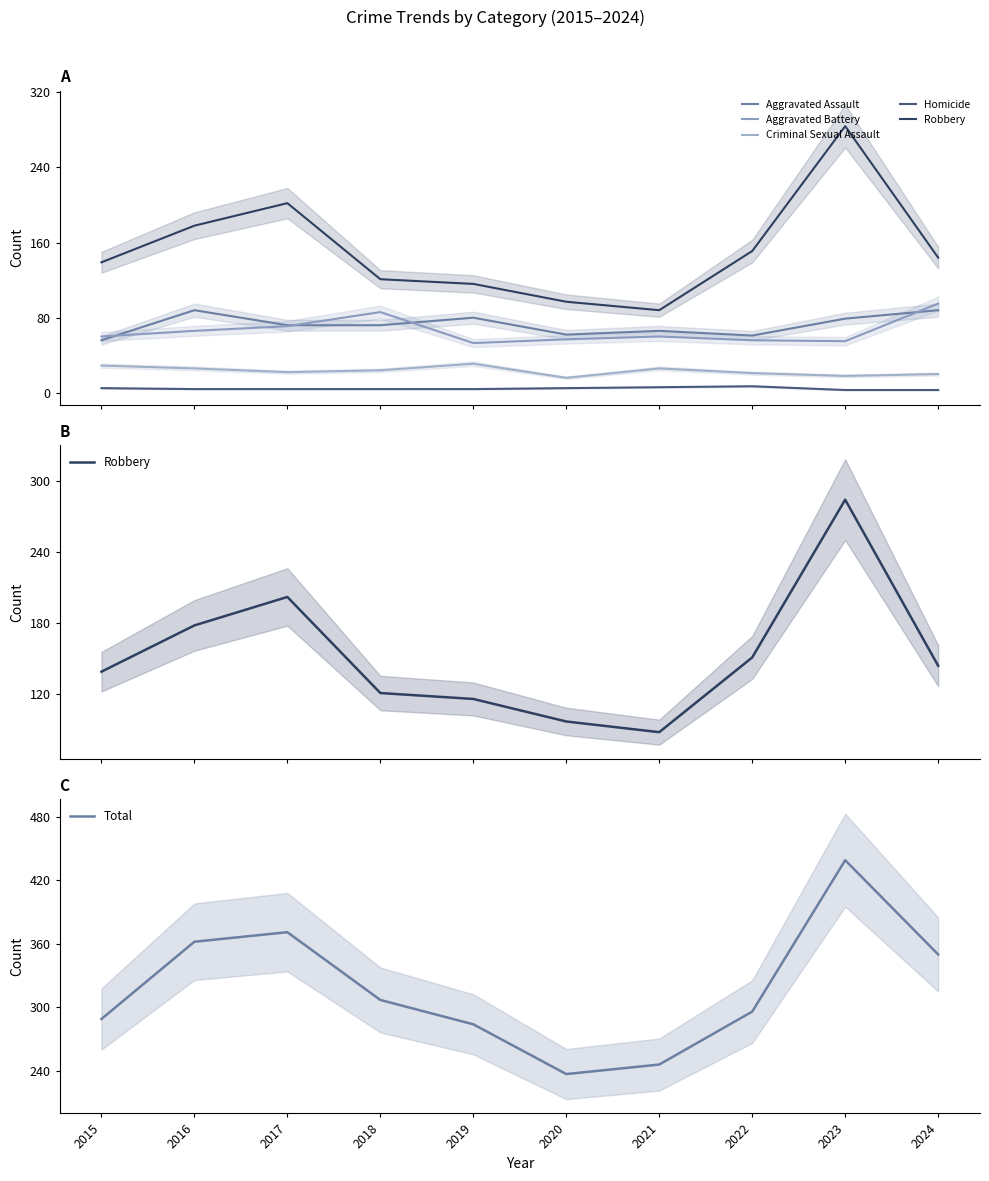

Does the chart display data point markers on the line(s)?

No